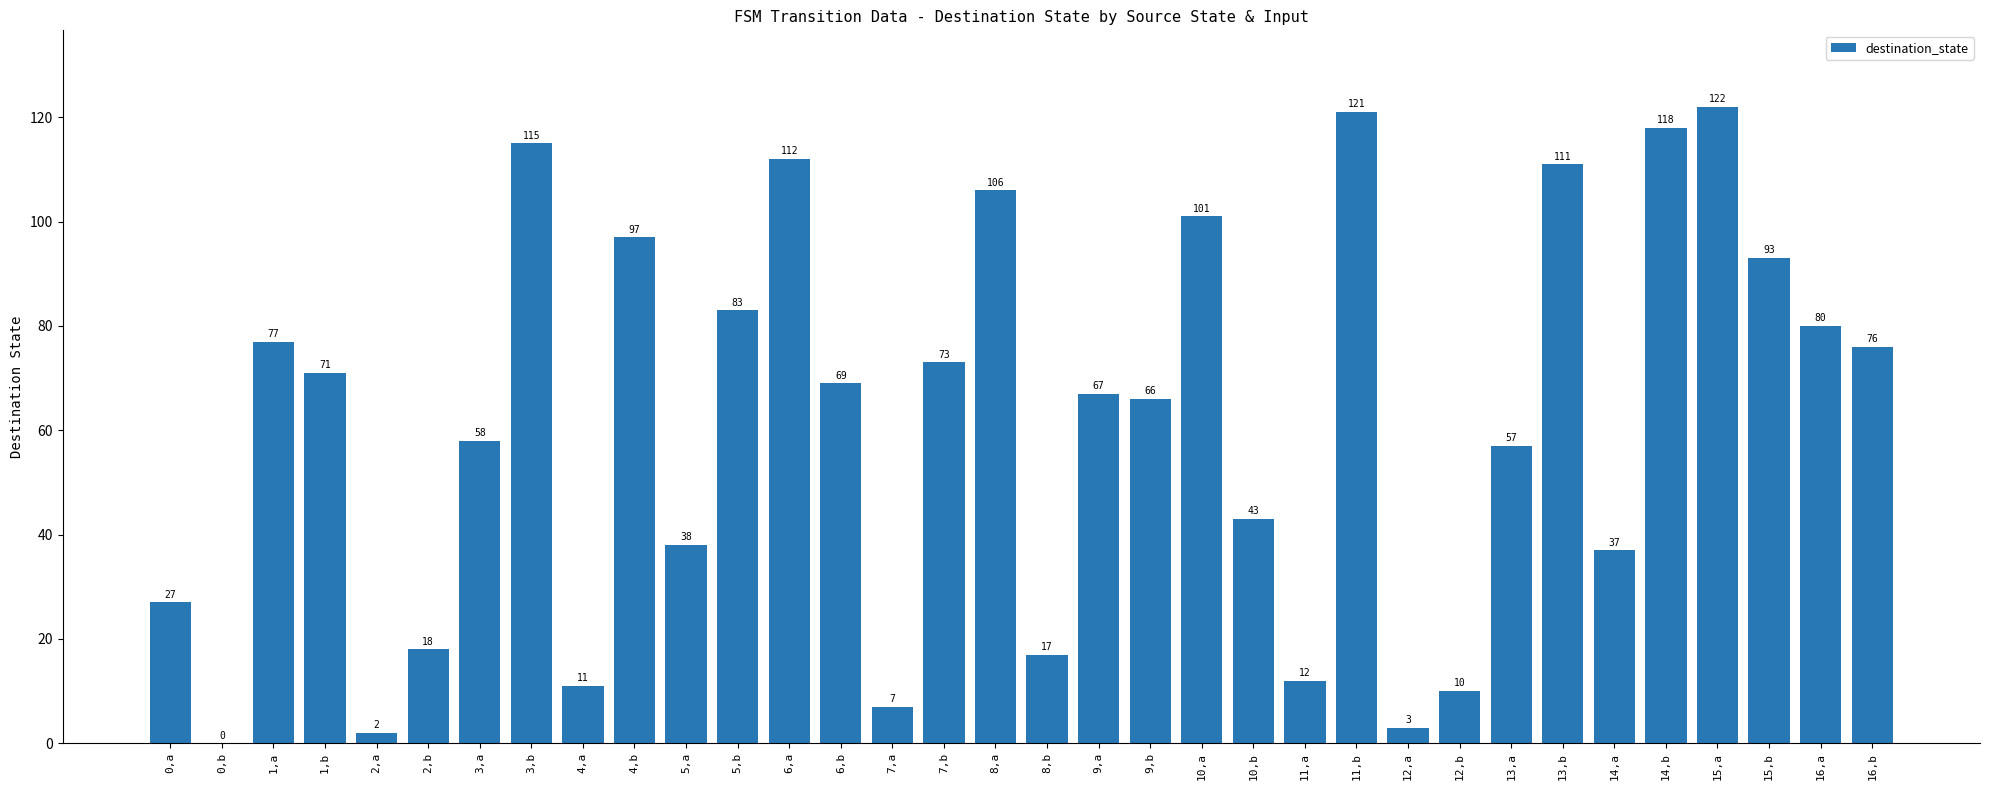

Reading left to right, transcribe all the data shown in this chart.

0,a=27	0,b=0	1,a=77	1,b=71	2,a=2	2,b=18	3,a=58	3,b=115	4,a=11	4,b=97	5,a=38	5,b=83	6,a=112	6,b=69	7,a=7	7,b=73	8,a=106	8,b=17	9,a=67	9,b=66	10,a=101	10,b=43	11,a=12	11,b=121	12,a=3	12,b=10	13,a=57	13,b=111	14,a=37	14,b=118	15,a=122	15,b=93	16,a=80	16,b=76